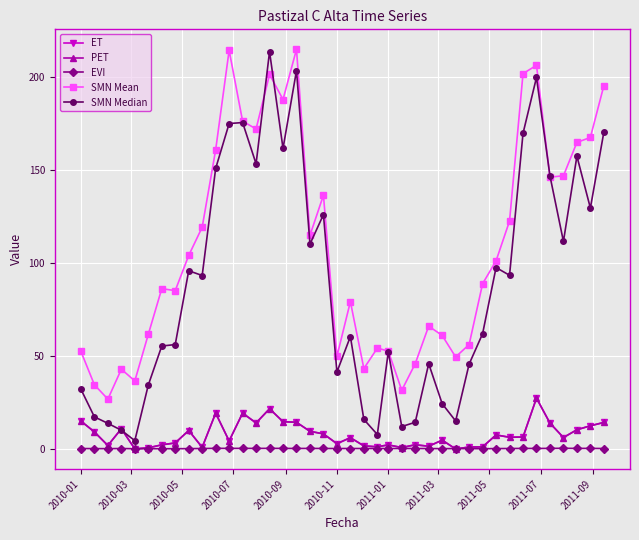

True or false: PET has more than 0 points higher than both neighbors.

True